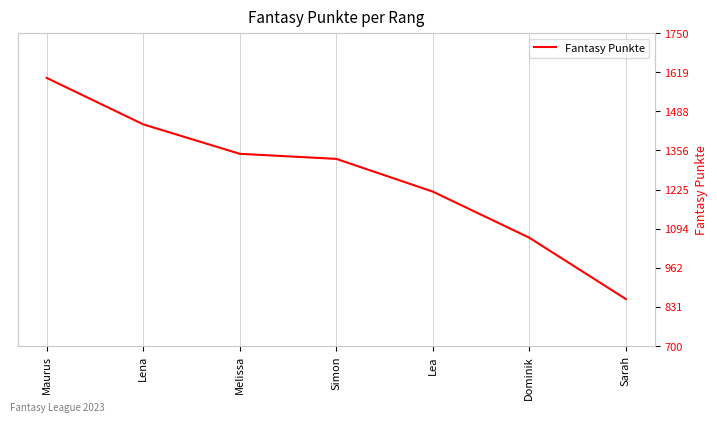

The chart shows a value of 493 at Dominik. True or false?

False